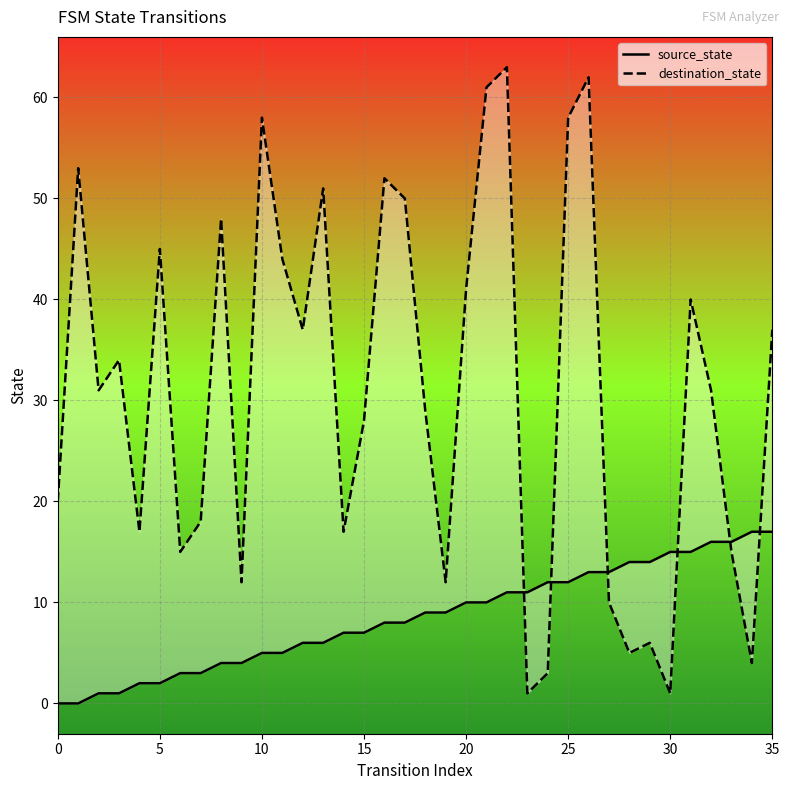

At 10, list the series in order from smallest to largest.

source_state, destination_state